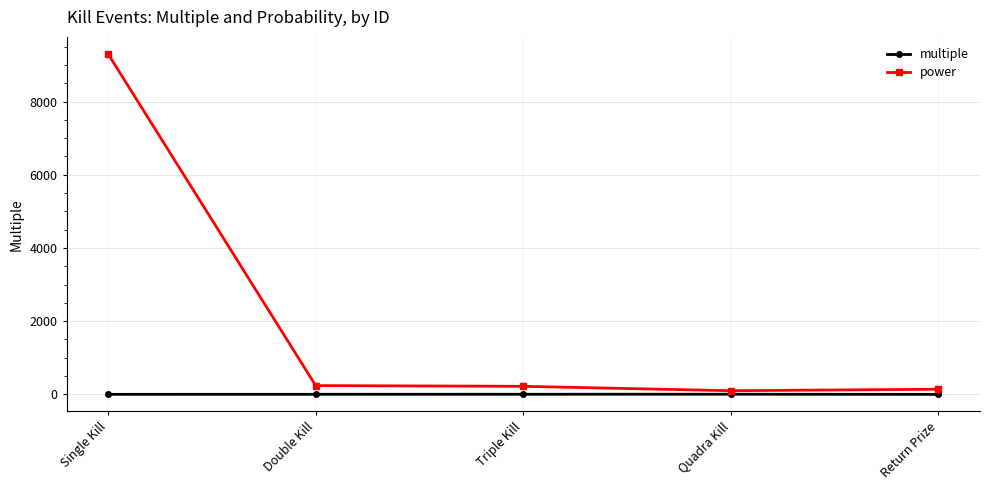

True or false: power and multiple intersect in this chart.

False